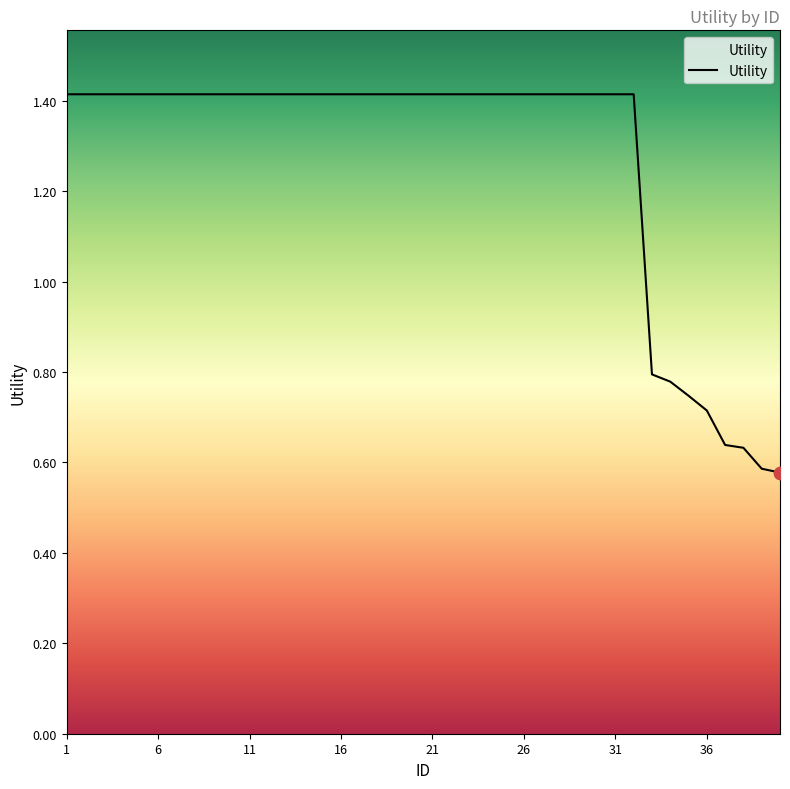

What is the greatest value displayed?

1.4